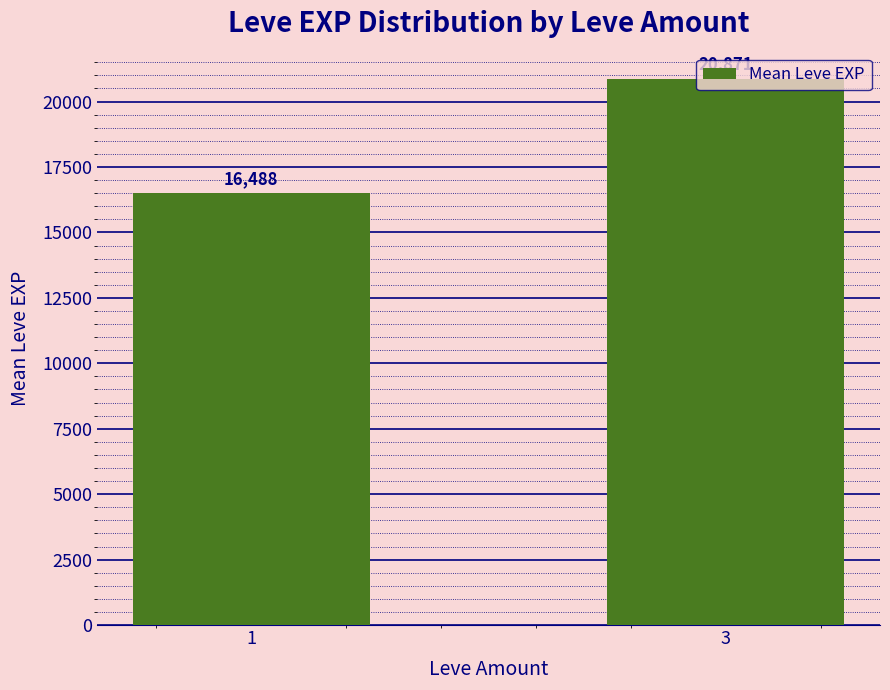

At which label does the data first exceed 20871?

3